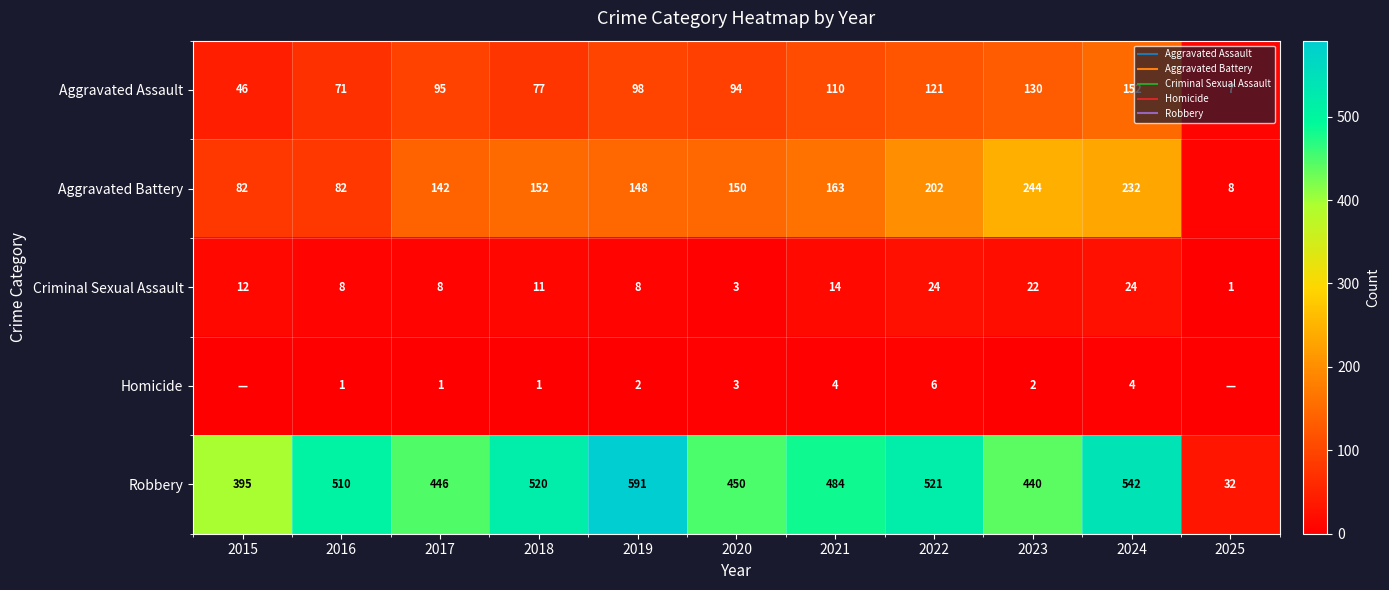

Is the value of Criminal Sexual Assault at 2015 greater than the value of Robbery at 2025?

No